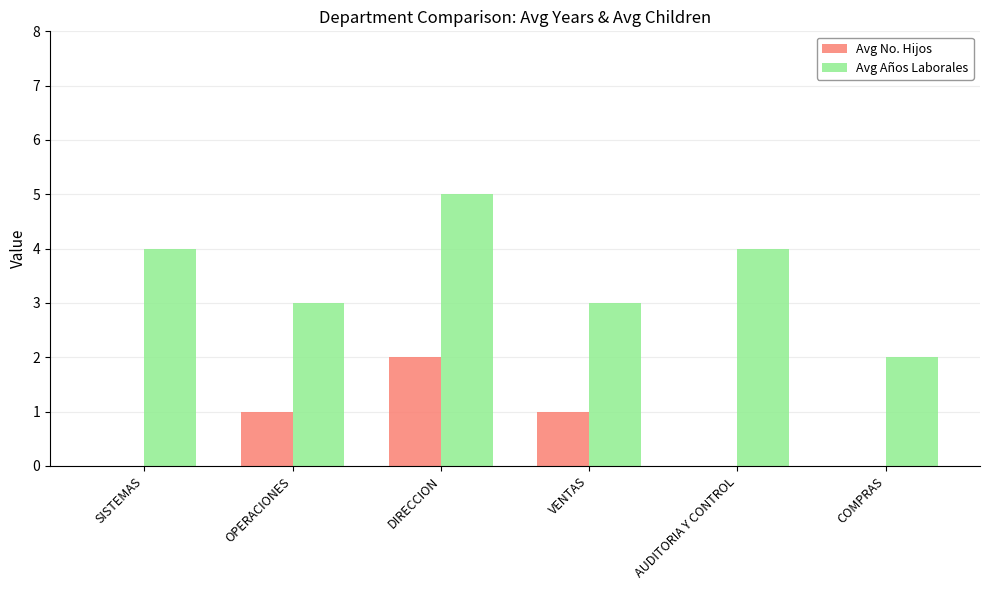

What is the average value of the Avg No. Hijos series?

1